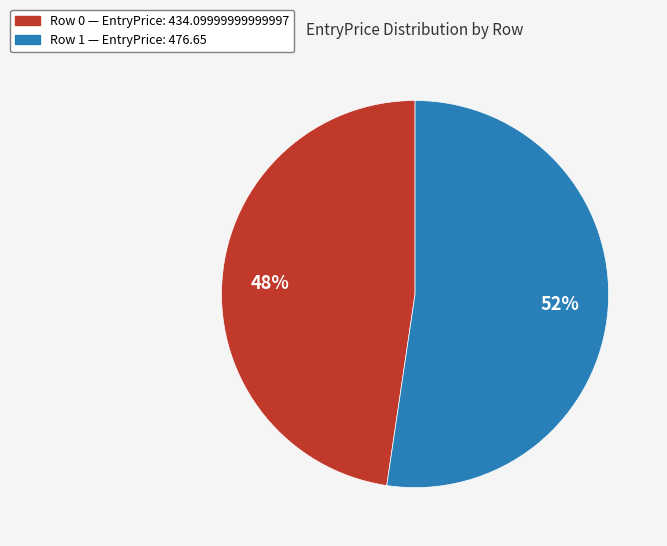

To the nearest percent, what is the average slice percentage?

50%